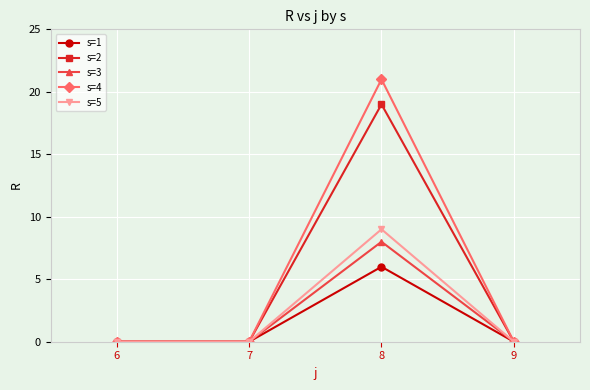

Is the value of s=1 at 9 greater than the value of s=4 at 8?

No